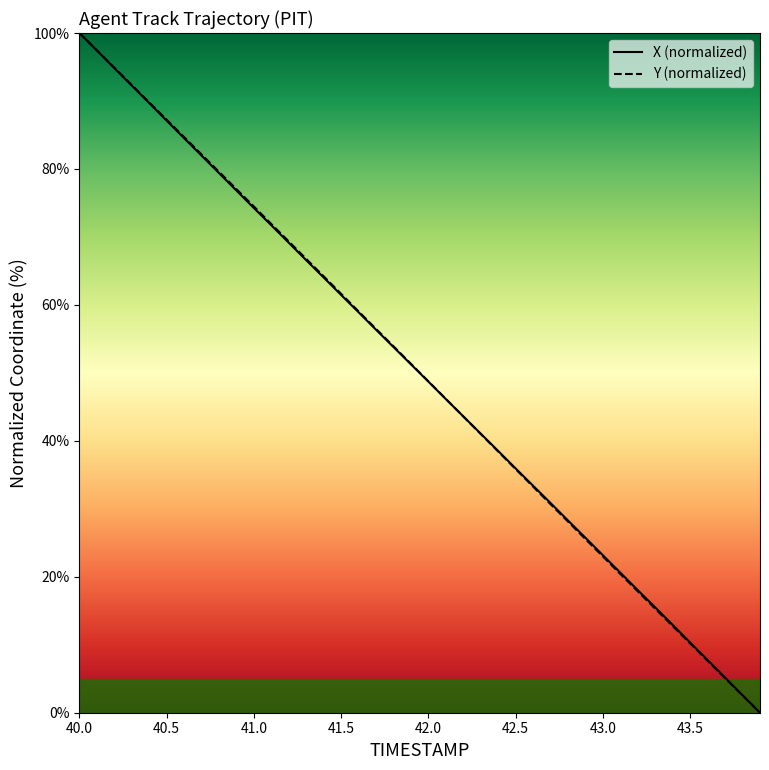

What is the highest value of the X (normalized) series?

100.0